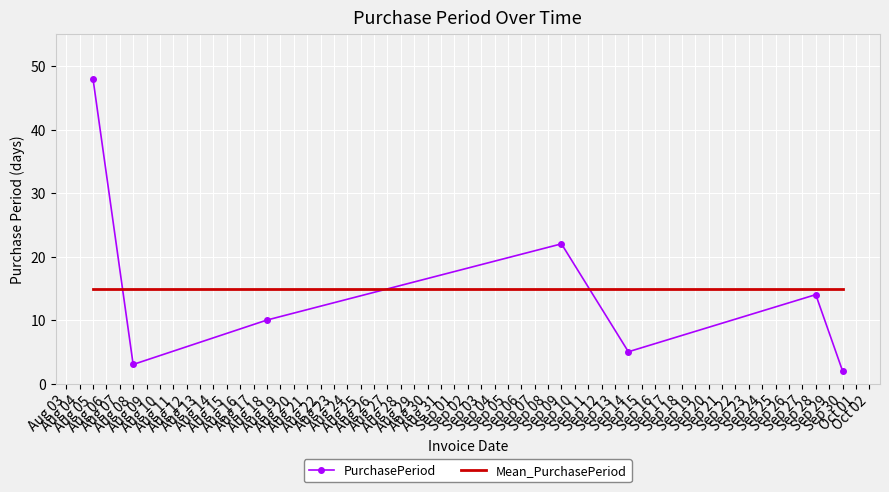

Which series has the widest spread of values?

PurchasePeriod